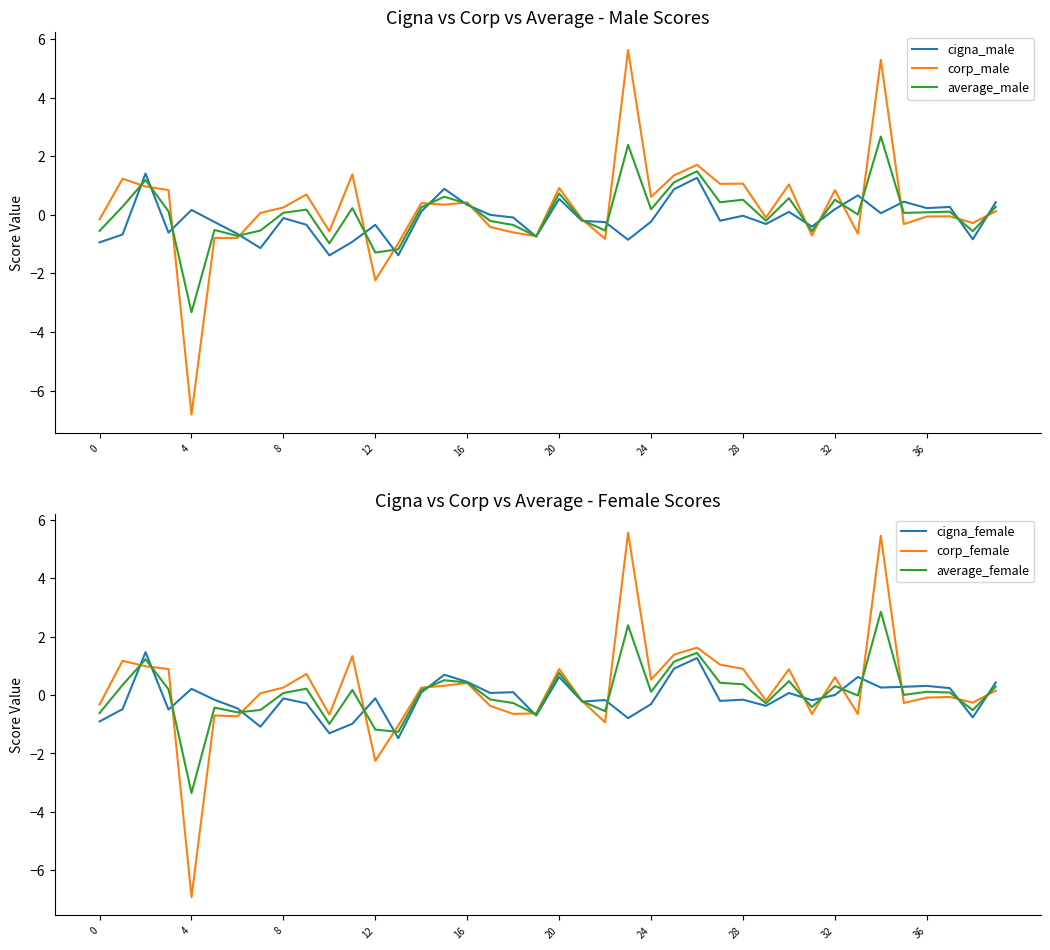

The value of corp_male at 12 is -2.2. True or false?

True